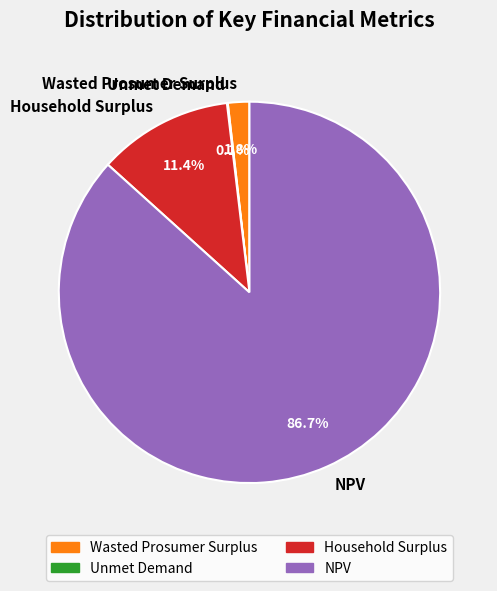

What percentage is the Household Surplus slice, to the nearest percent?

11%